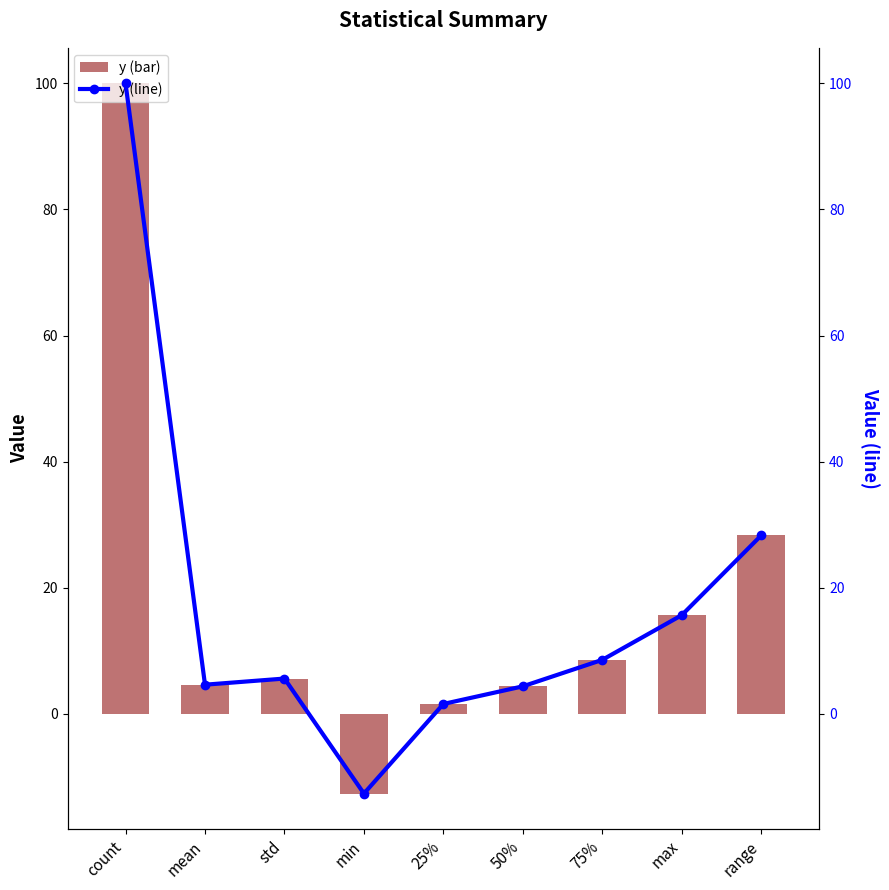

At how many categories does at least one series exceed 46?

1